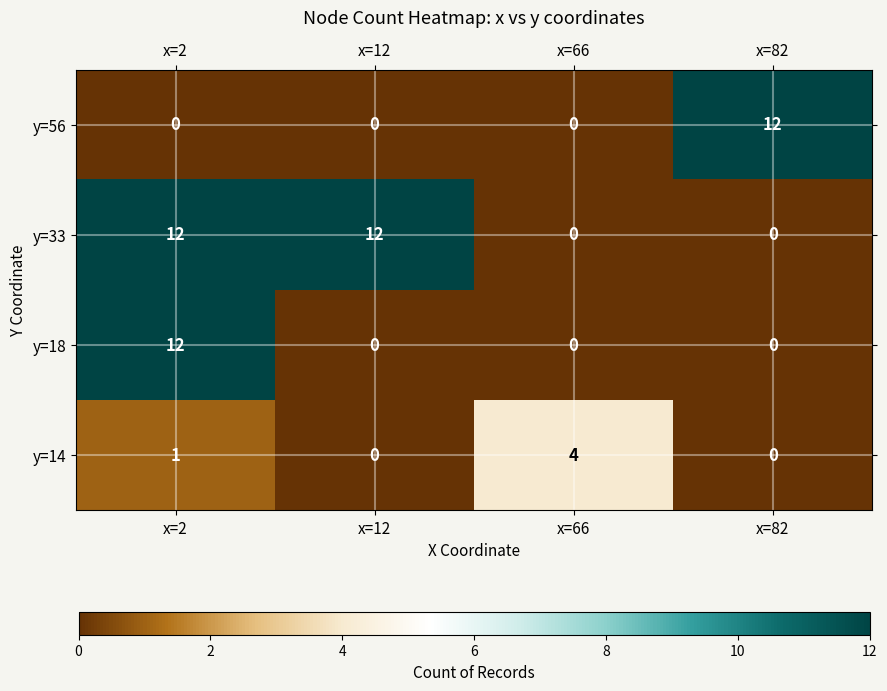

At which category is the sum across all series the highest?

x=2